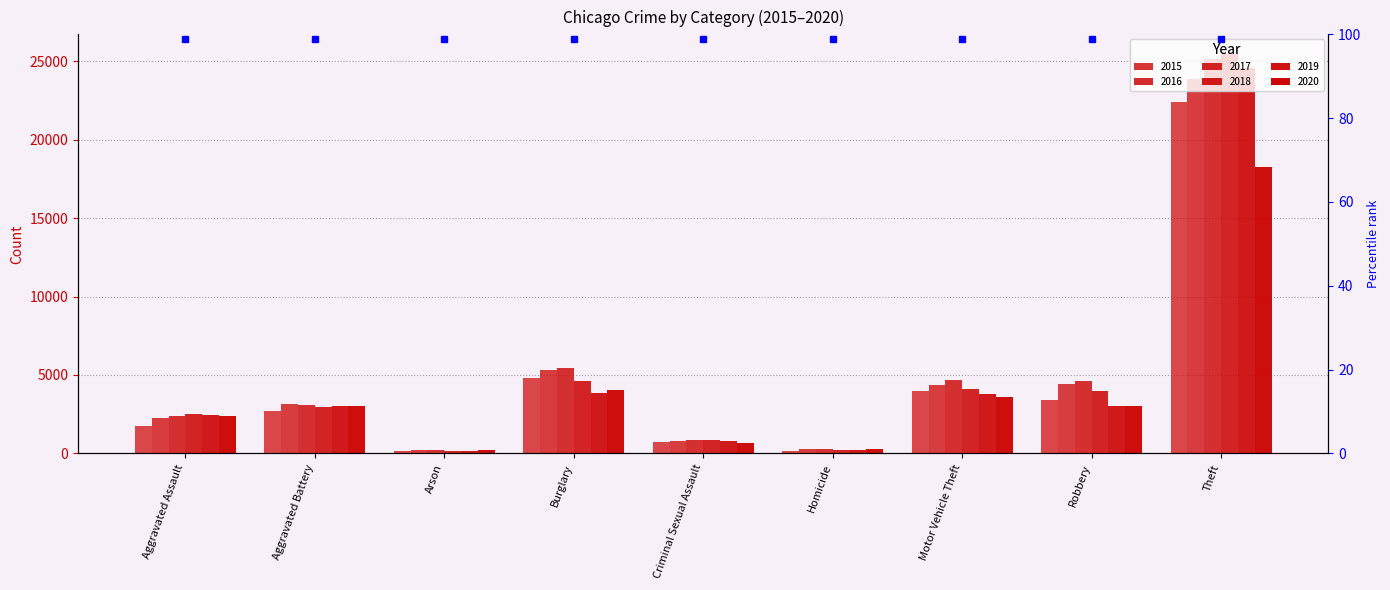

Which series has the largest range (max minus min)?

2018